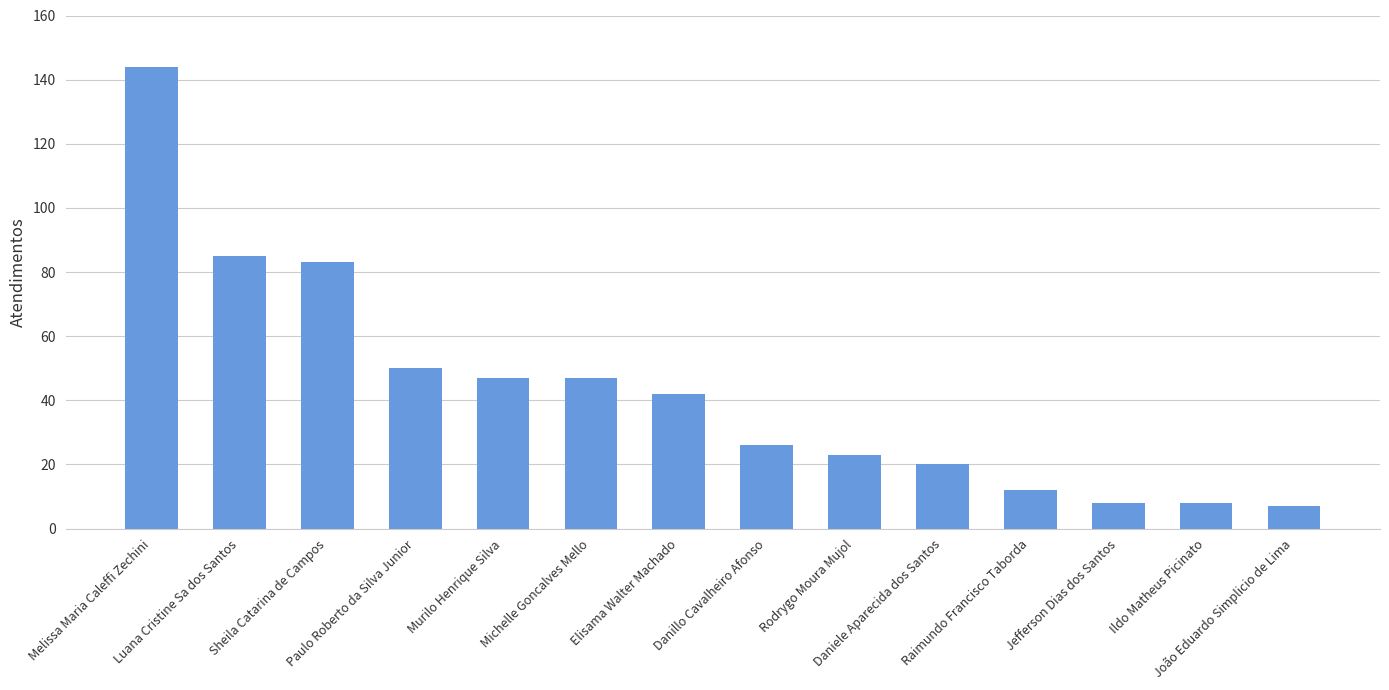

What position from the left is Rodrygo Moura Mujol?

9